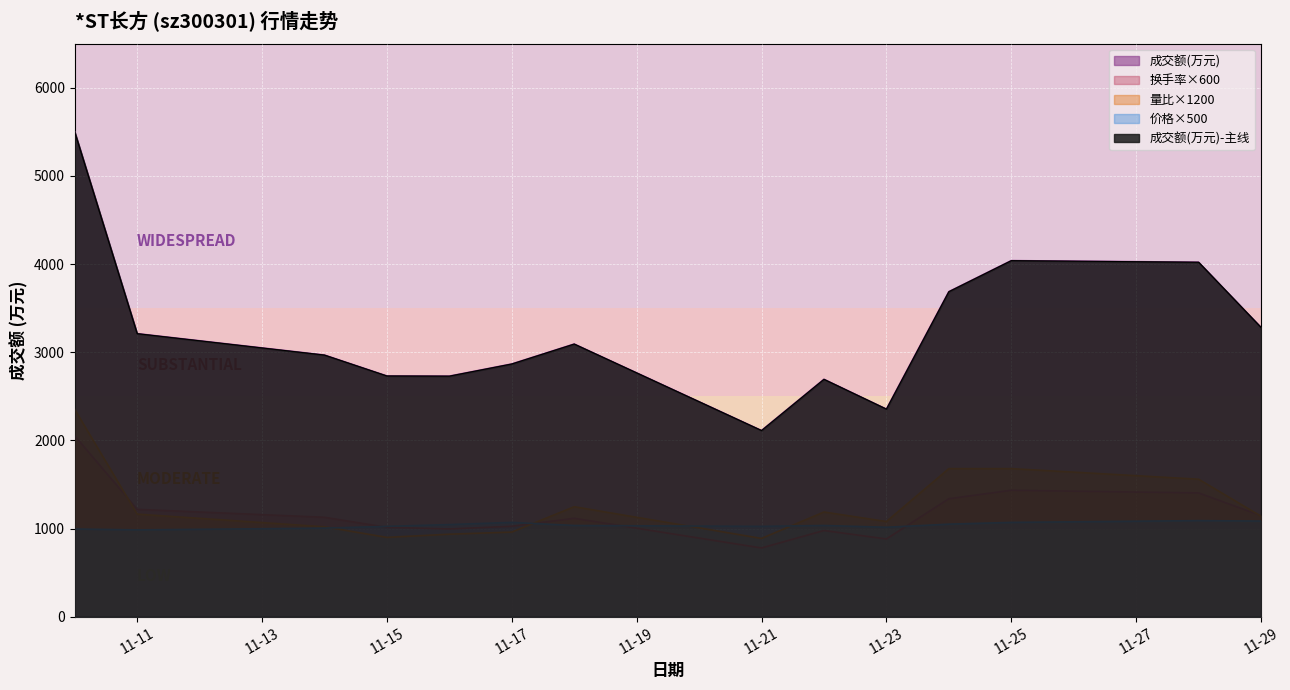

Does the chart display data point markers on the line(s)?

No